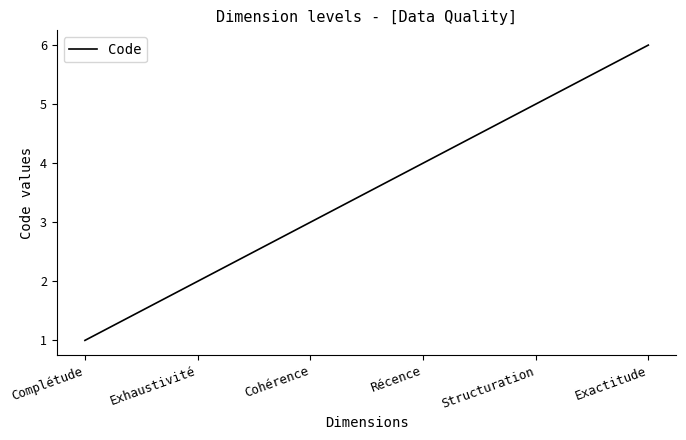

Approximately how many times larger is the value at Exhaustivité compared to Structuration?

0.4